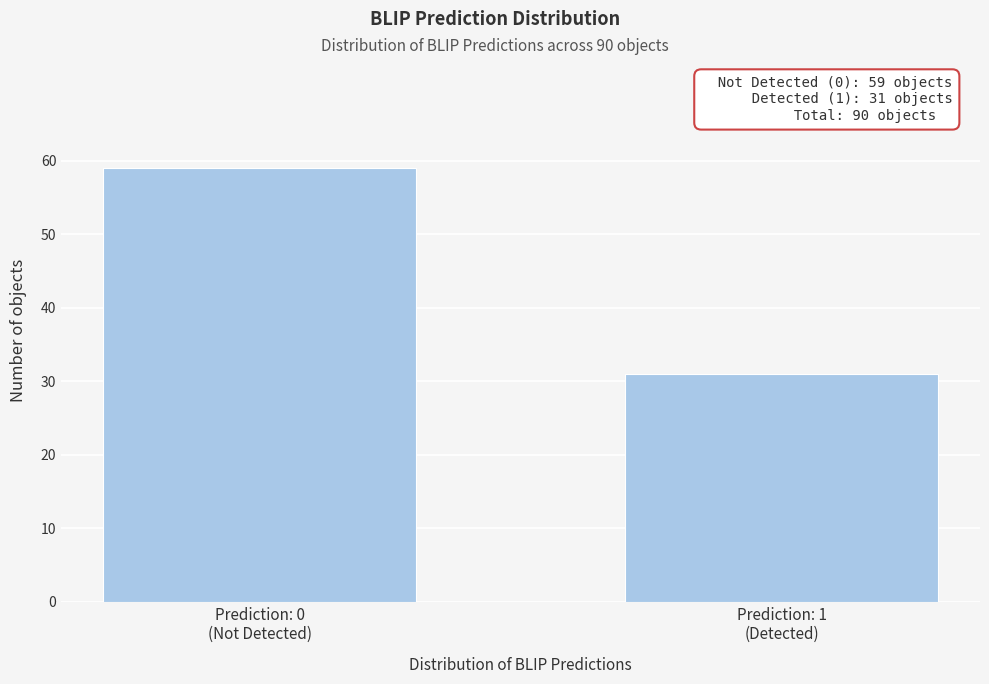

Reading left to right, extract all data points from this chart.

59	31